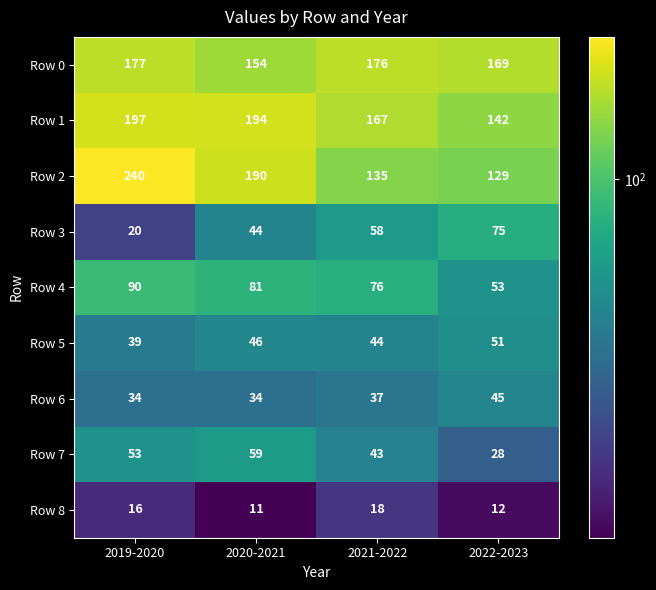

Which category has the highest value across all series?

2019-2020